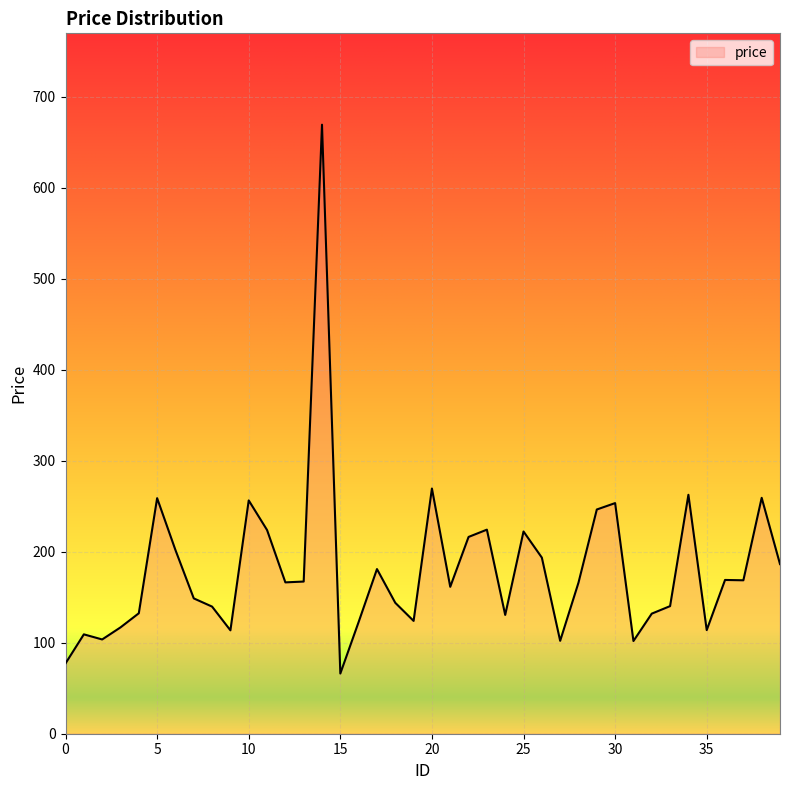

What is the difference between the maximum and minimum values?

603.4